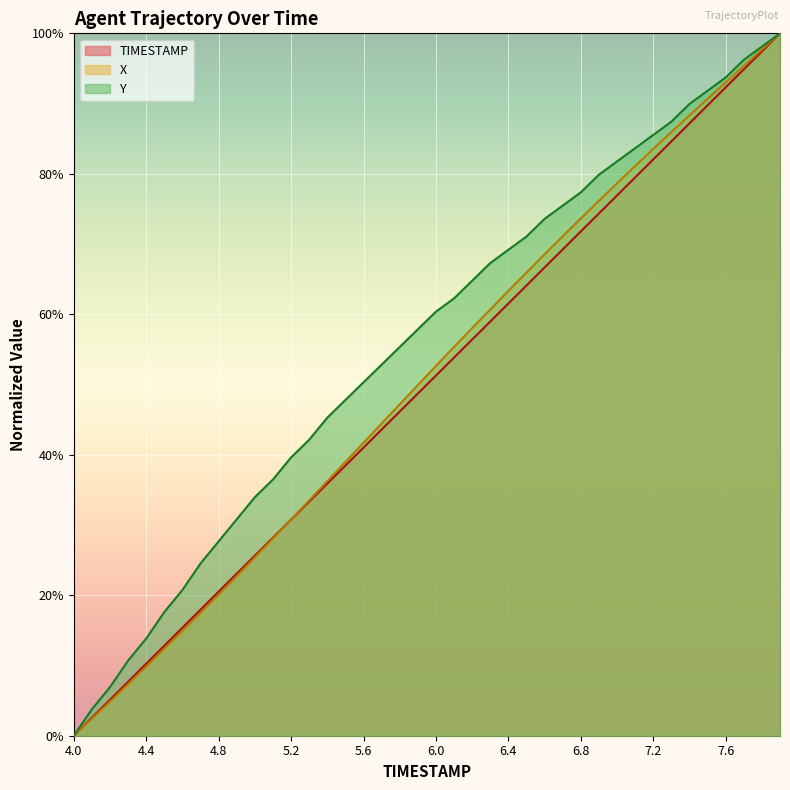

At which label is TIMESTAMP closest to 0?

4.0